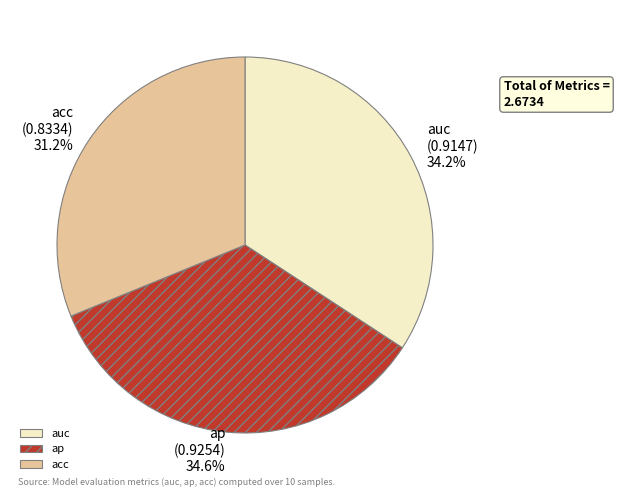

To the nearest percent, what is the difference between the ap and acc slice percentages?

3%